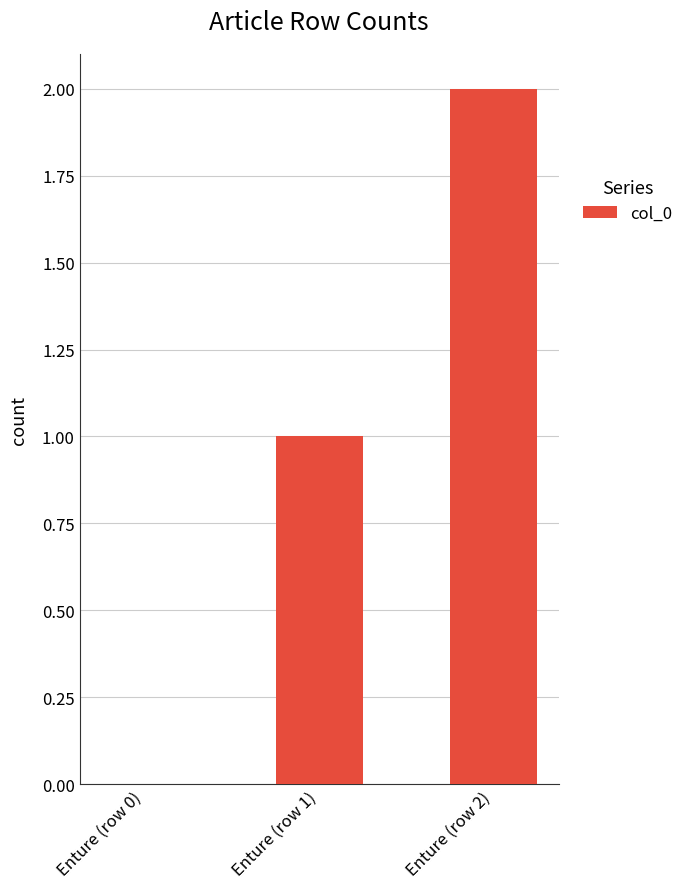

Which label corresponds to the largest value in the chart?

Enture (row 2)